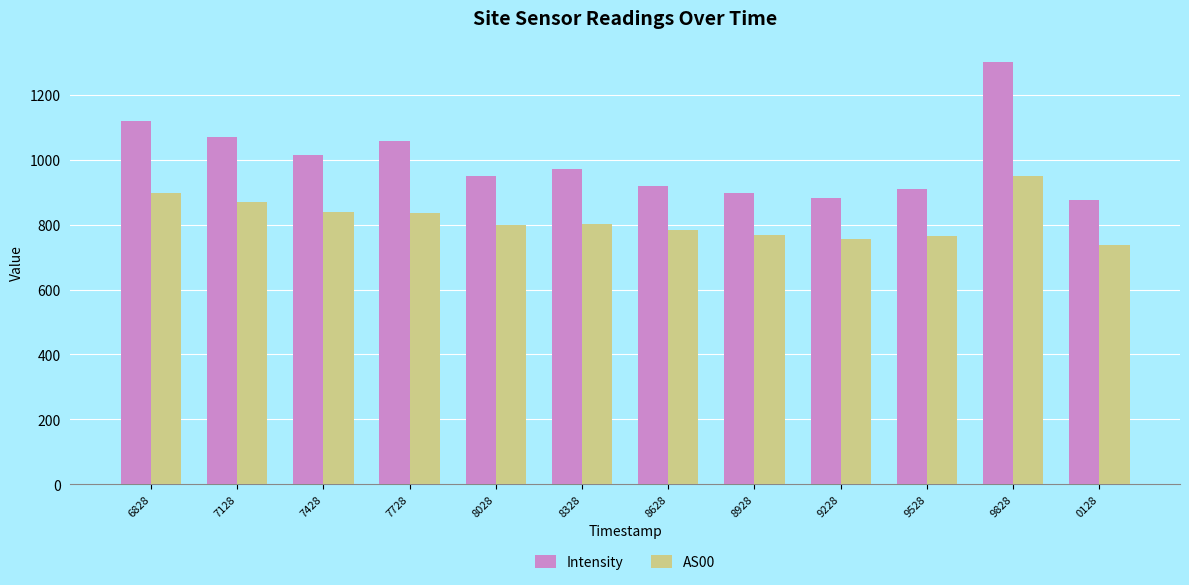

What is the value of the AS00 bar at the 12th from the left?

737.5